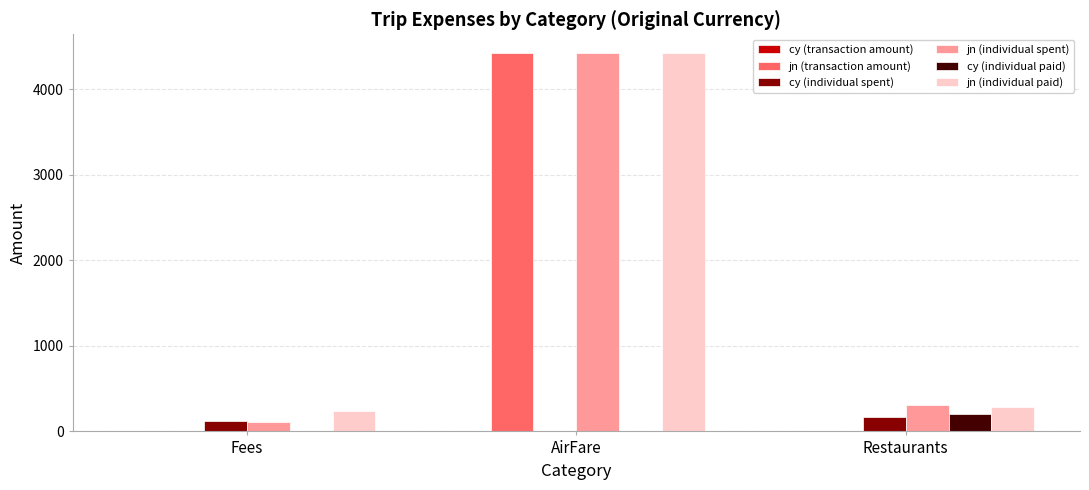

At which category is the sum across all series the highest?

AirFare